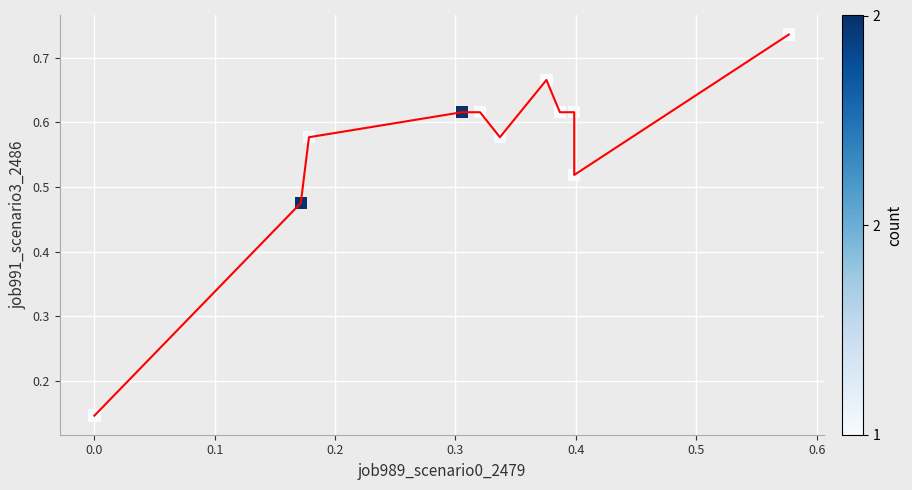

How many data points are displayed?

11